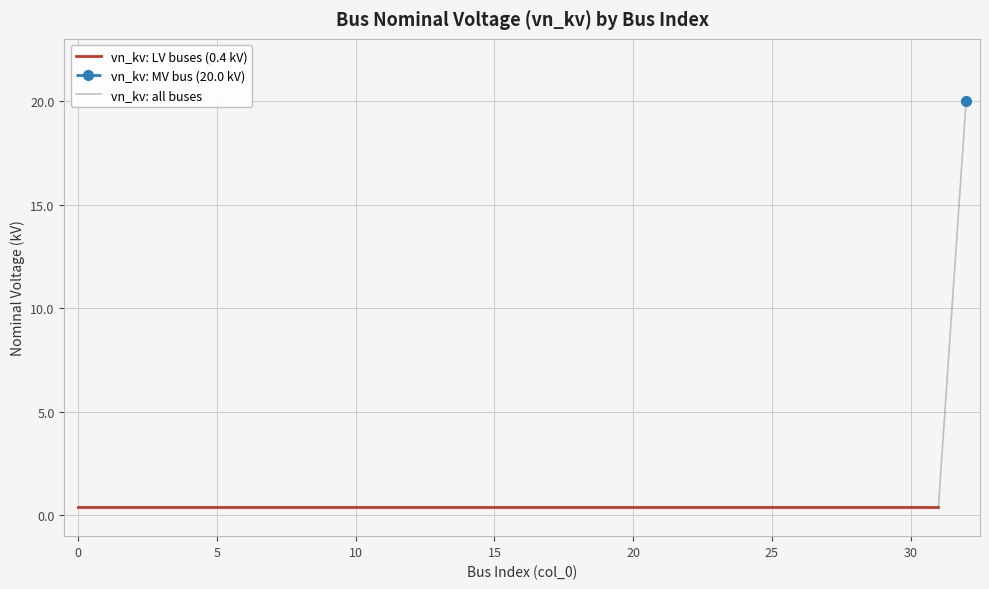

What is the value of the 29th point from the left?

0.4